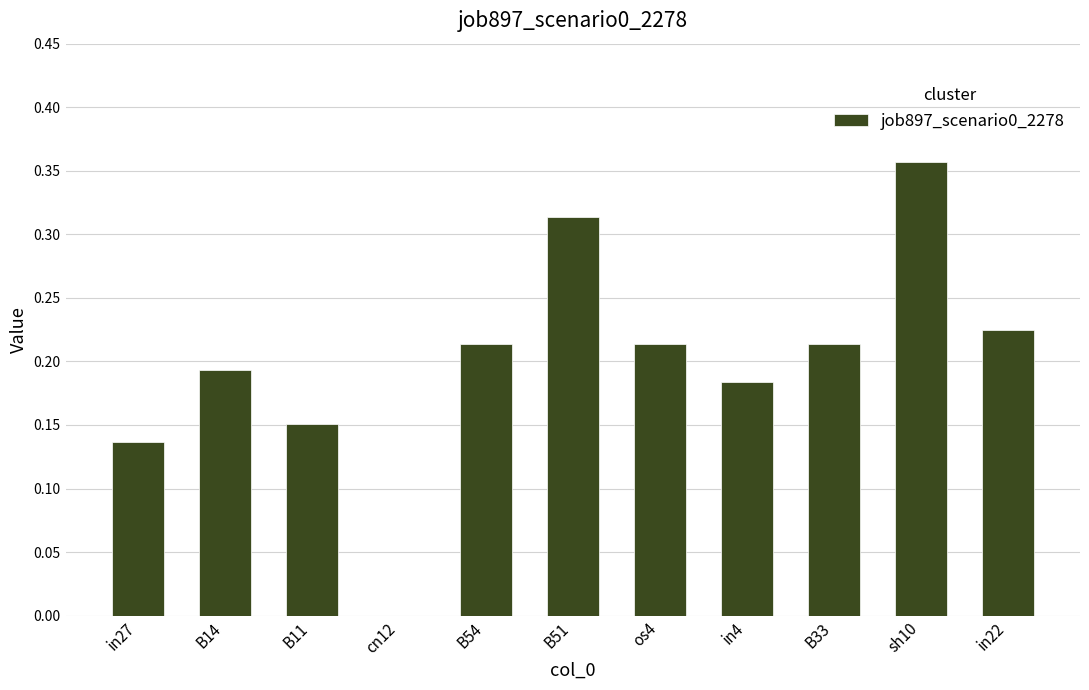

The chart shows a value of 0.0 at cn12. True or false?

True